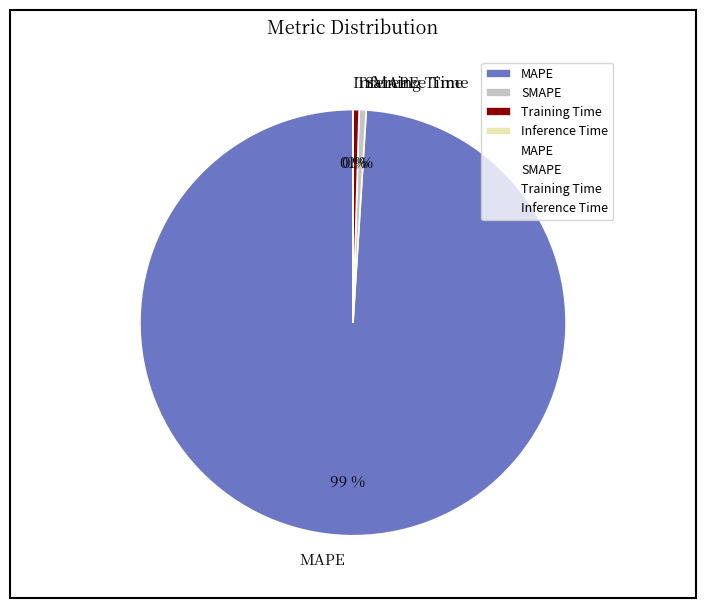

Which category has the biggest portion of the pie?

MAPE